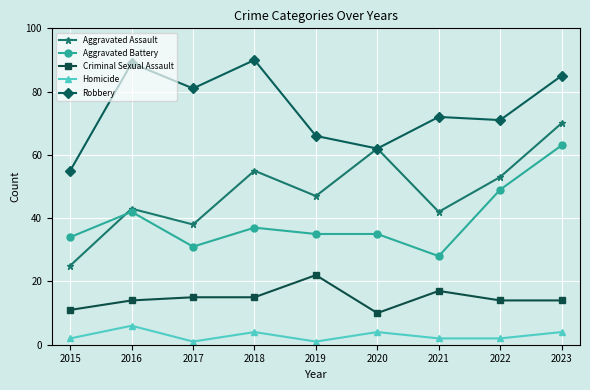

What is the difference between the maximum and second lowest values in the Aggravated Assault series?

32